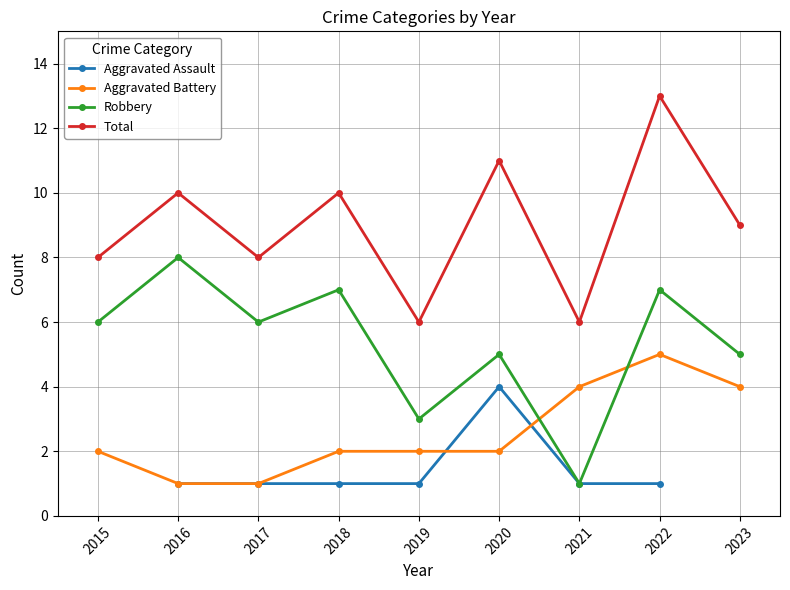

How many data points in Robbery are above 6?

3